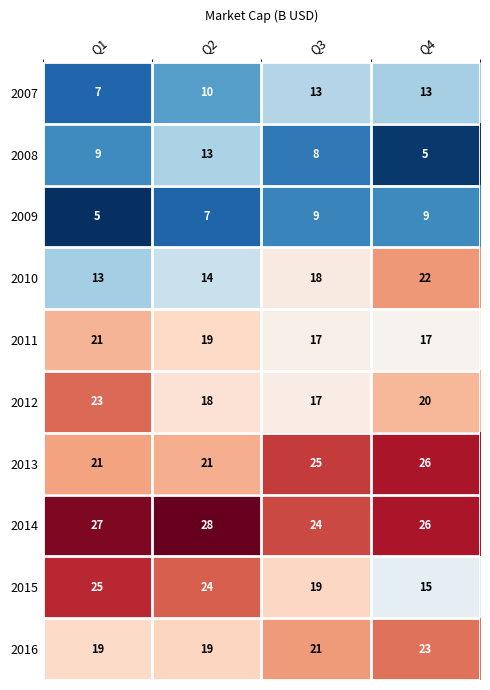

List the labels in order of 2015 value, largest first.

Q1, Q2, Q3, Q4